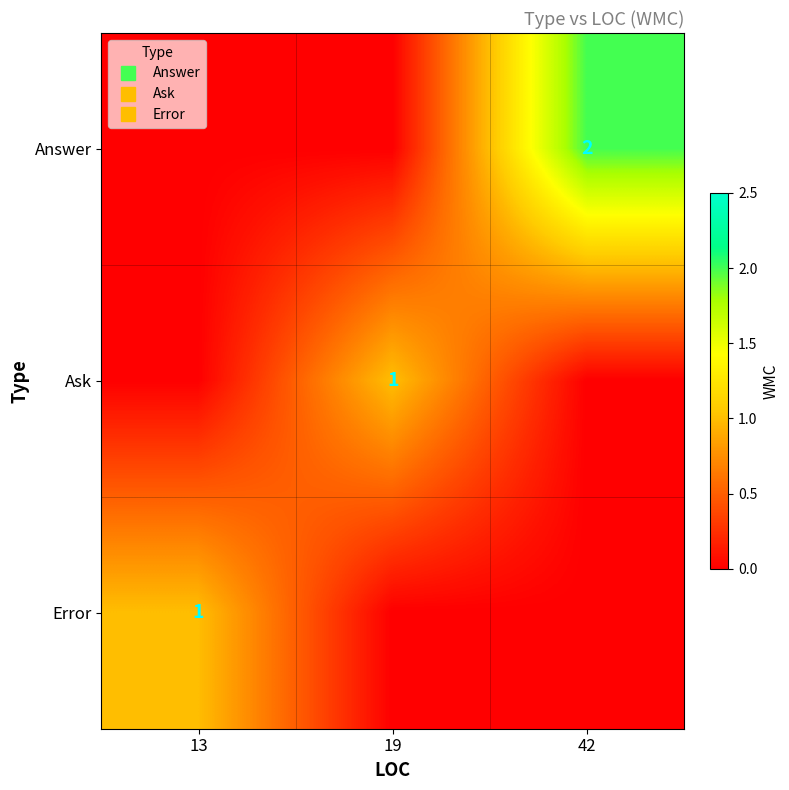

Which series has the largest total across all categories?

Answer